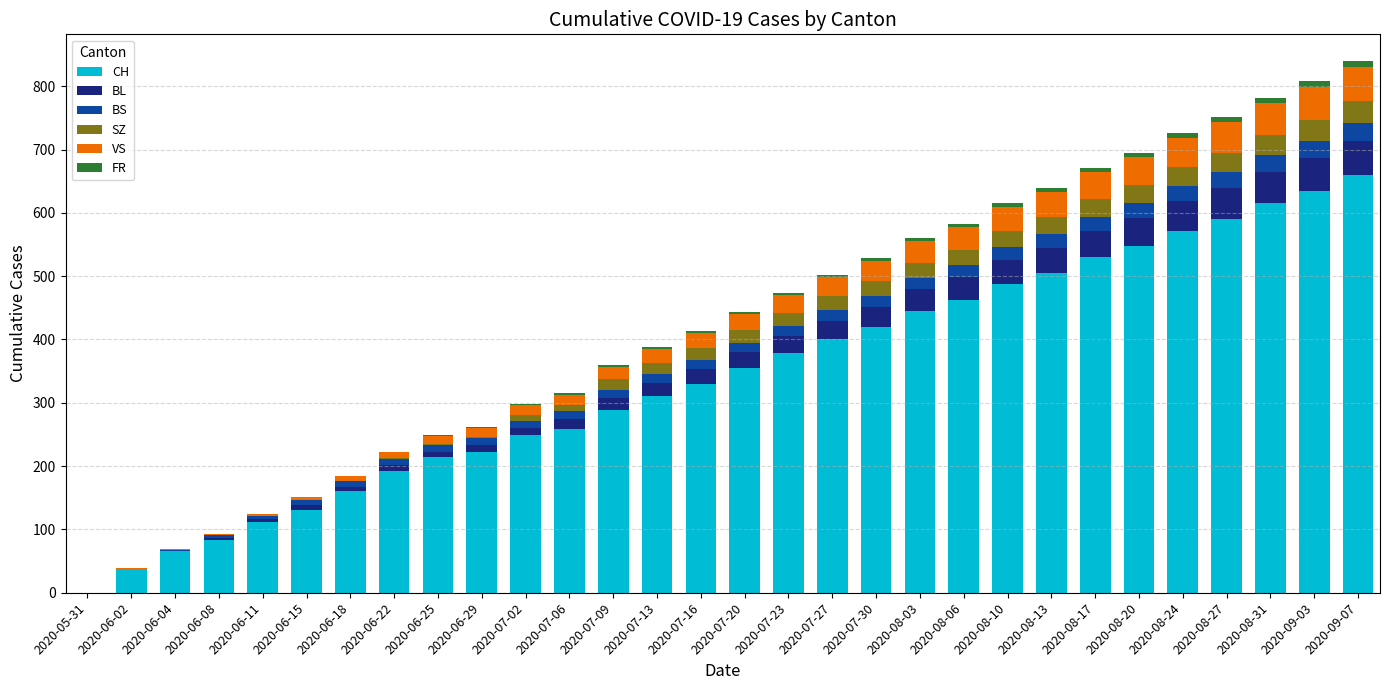

The CH series shows 214 at 2020-06-25. True or false?

True